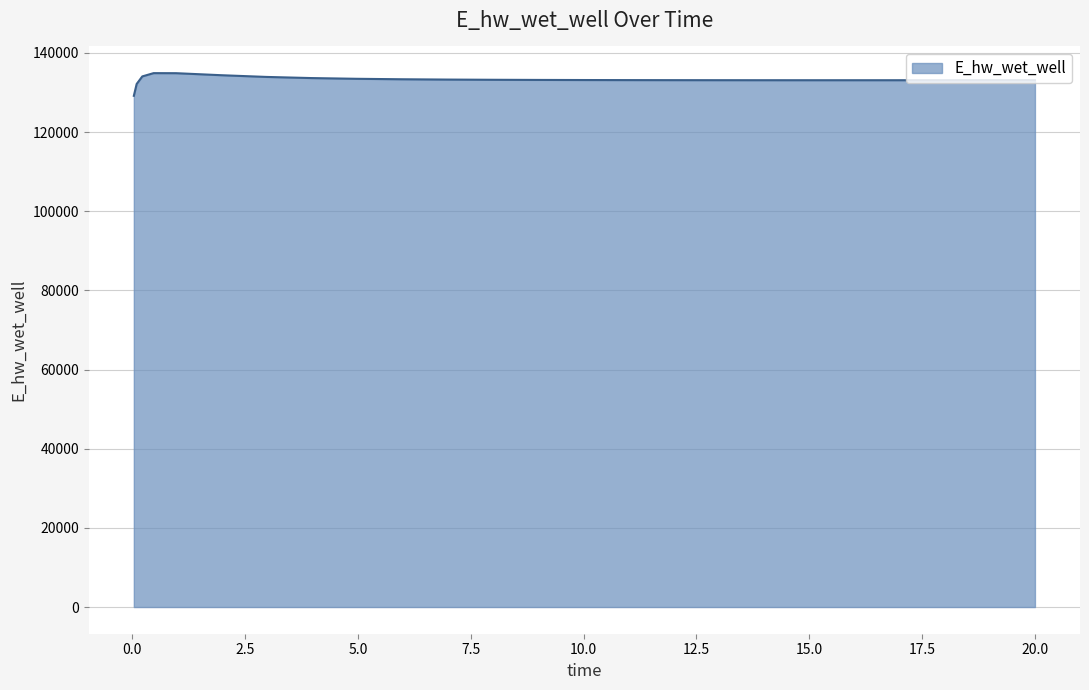

What is the maximum value shown in the chart?

134902.6